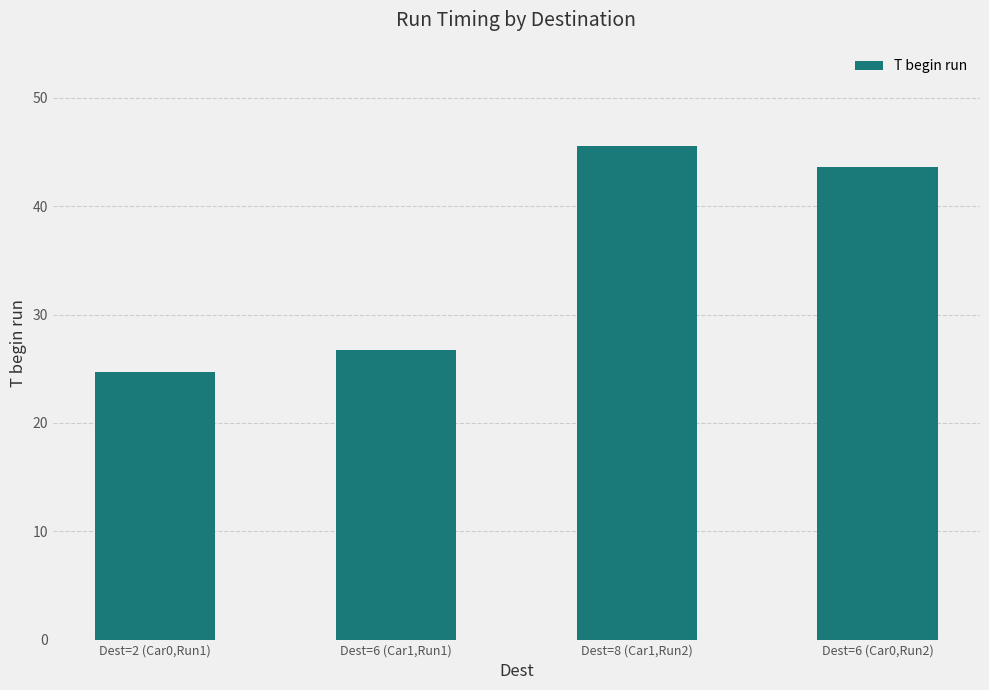

Reading left to right, what are all the values shown in this chart?

24.7	26.7	45.6	43.6